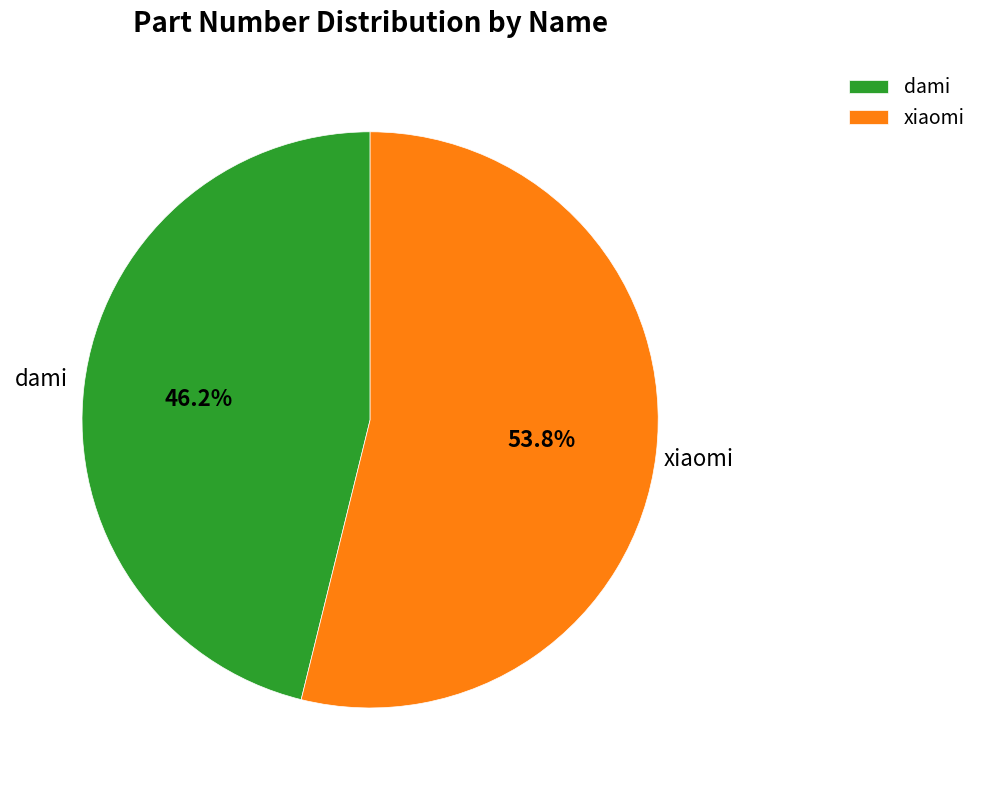

Combined, do dami and xiaomi account for over 50%?

Yes